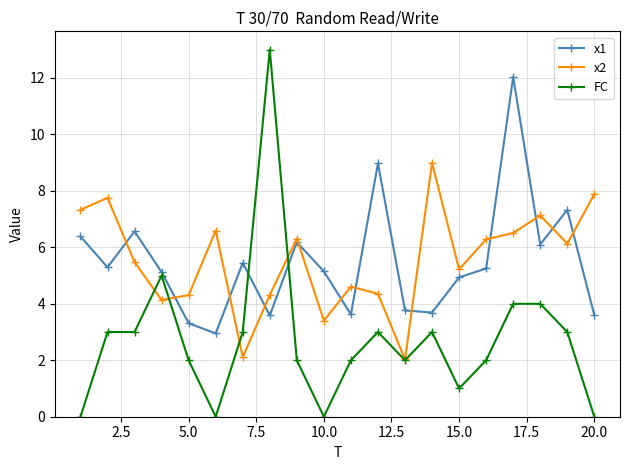

What is the maximum value shown in the chart?

13.0